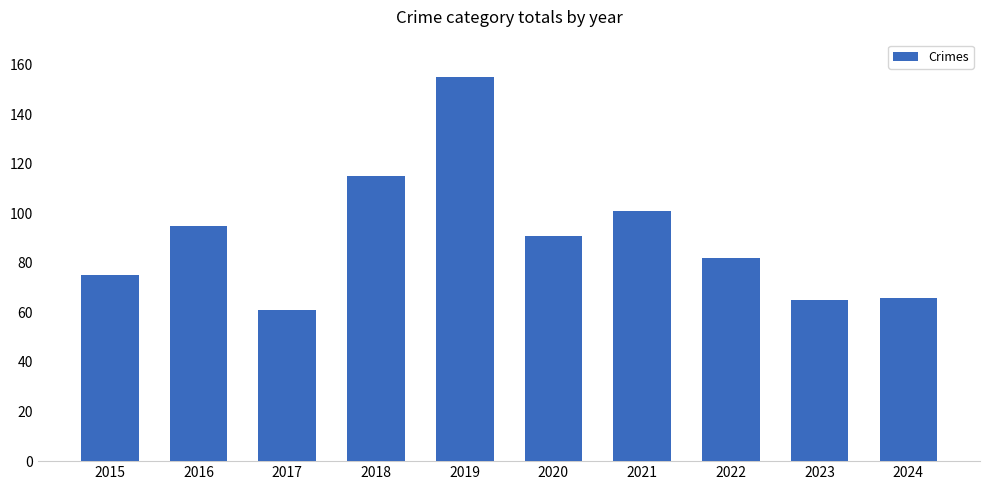

How many data points are less than 91?

5